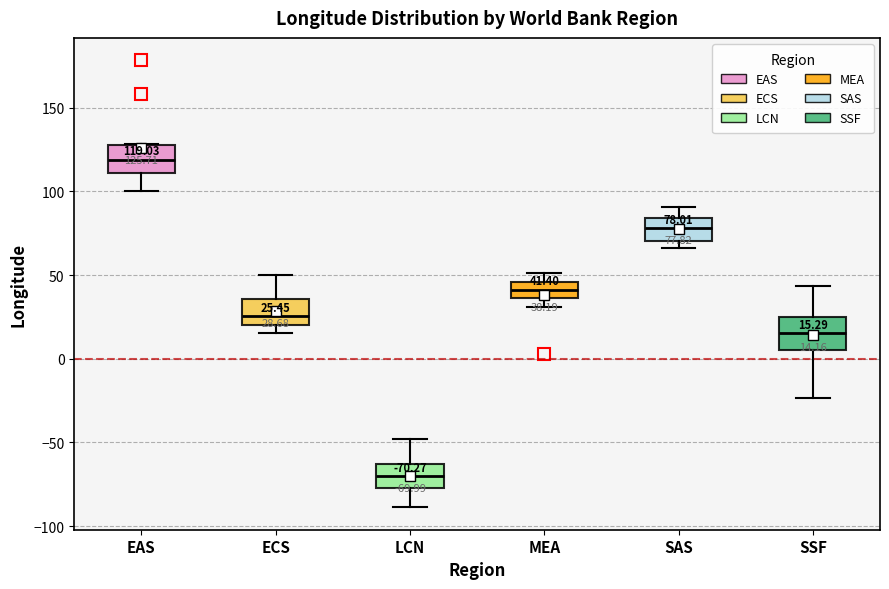

Which box's median line is the lowest?

LCN